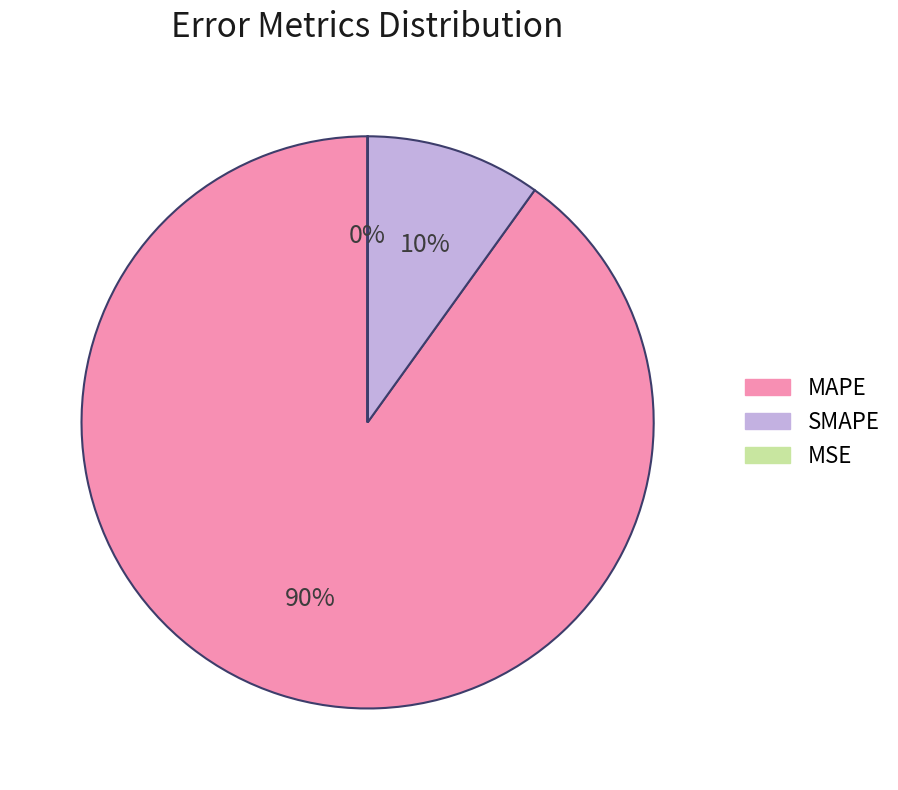

What percentage is the MAPE slice, to the nearest percent?

90%